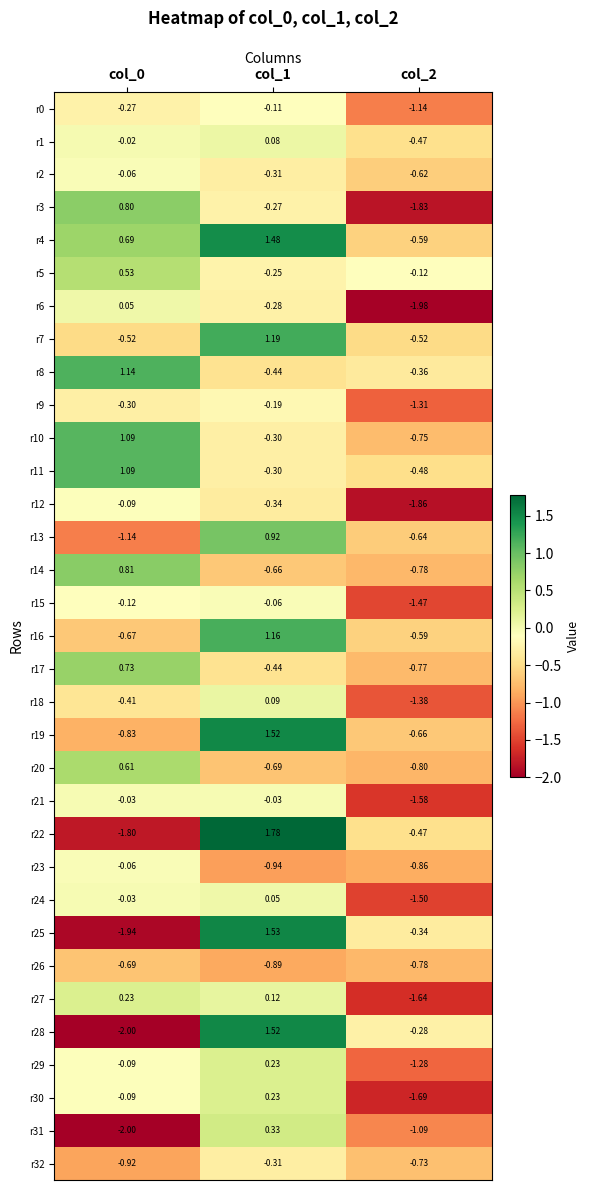

Is the value of r21 at col_2 greater than the value of r20 at col_0?

No